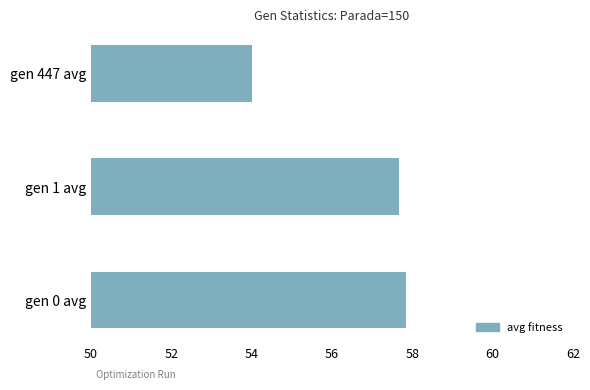

List the labels in order of value, smallest first.

gen 447 avg, gen 1 avg, gen 0 avg